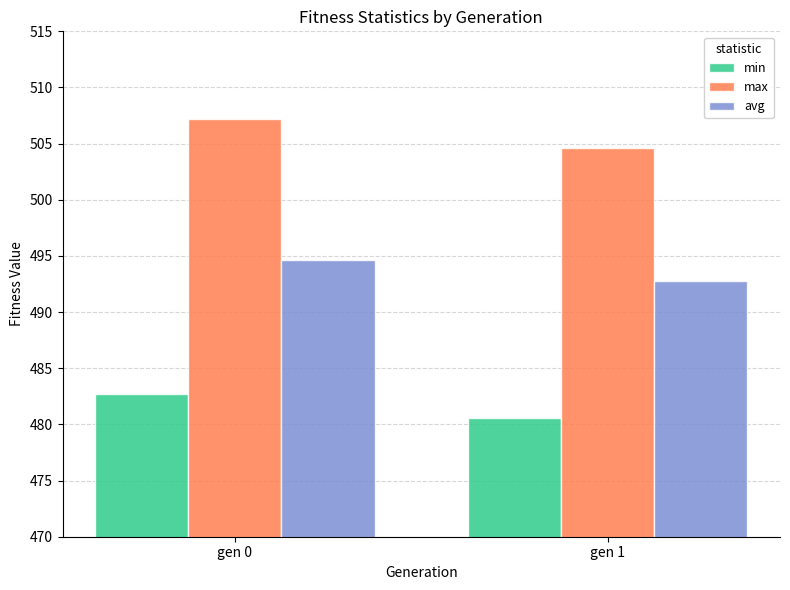

What are all the series names shown in the legend?

min, max, avg